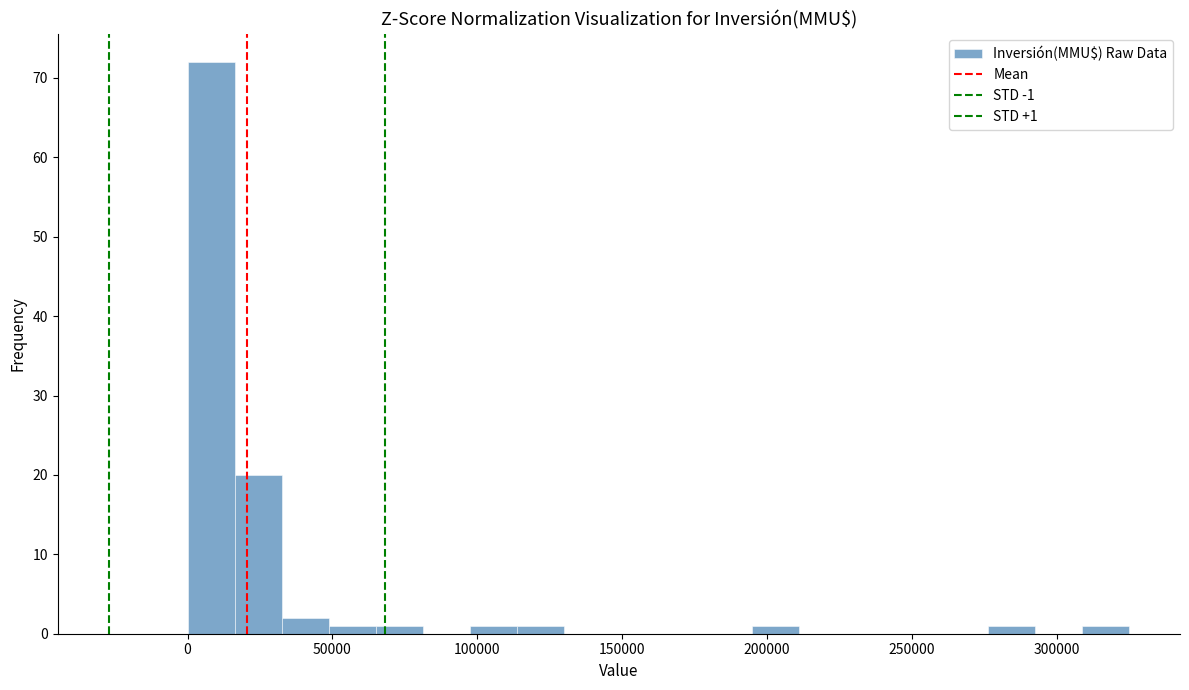

Around what value on the x-axis is the tallest bar? Give the approximate position of its centre, as read against the axis.

10000